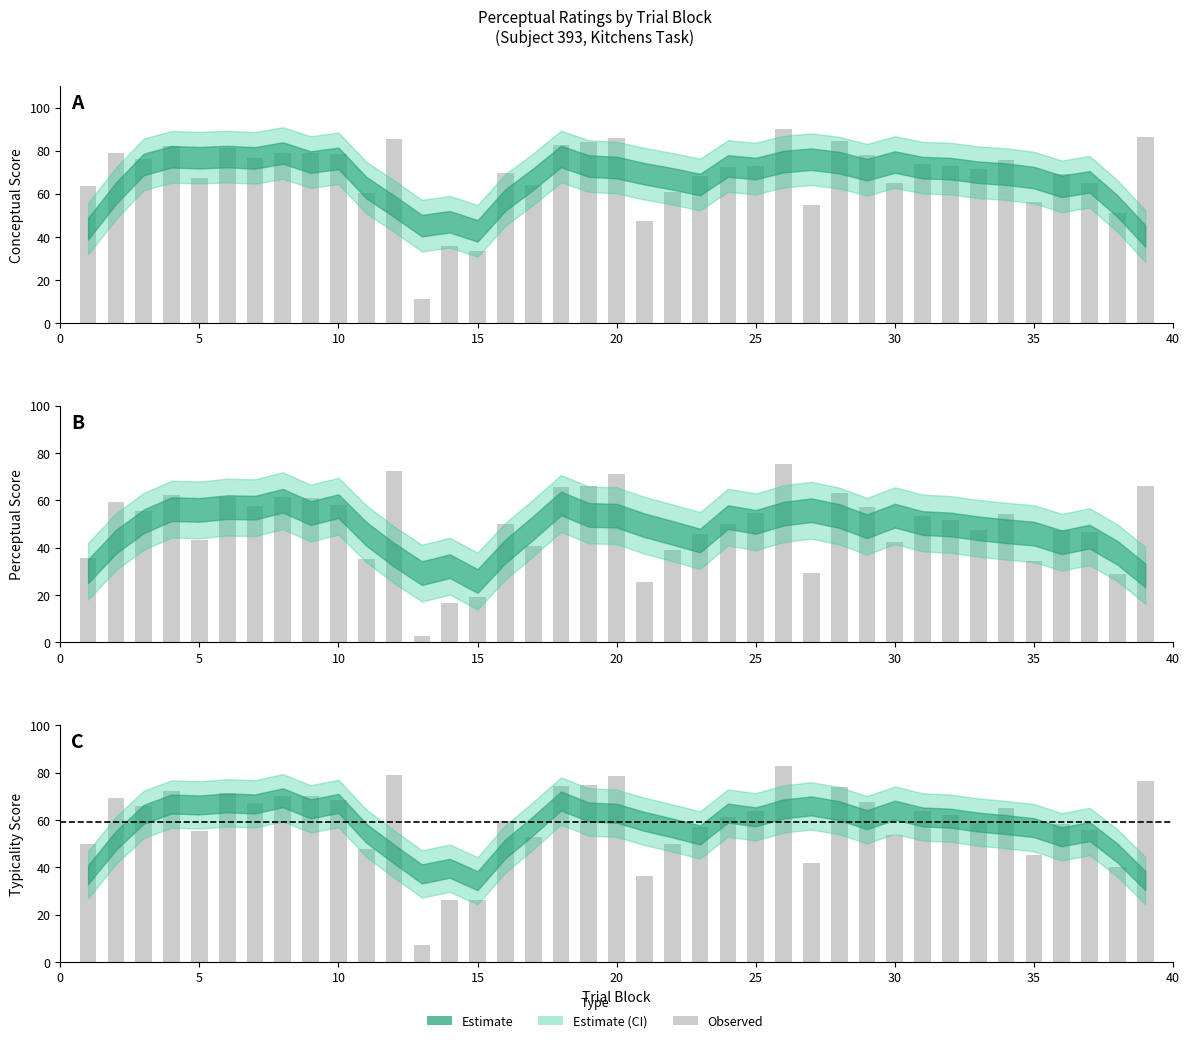

What is the sum of all values?

2298.5